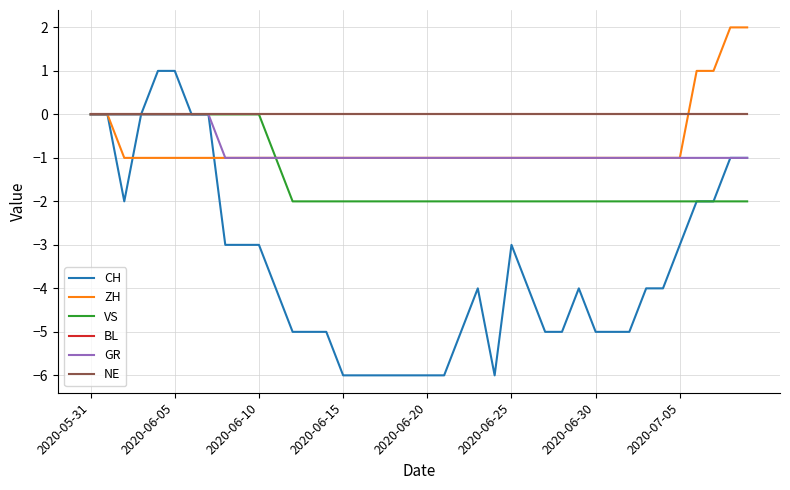

Does the chart display data point markers on the line(s)?

No